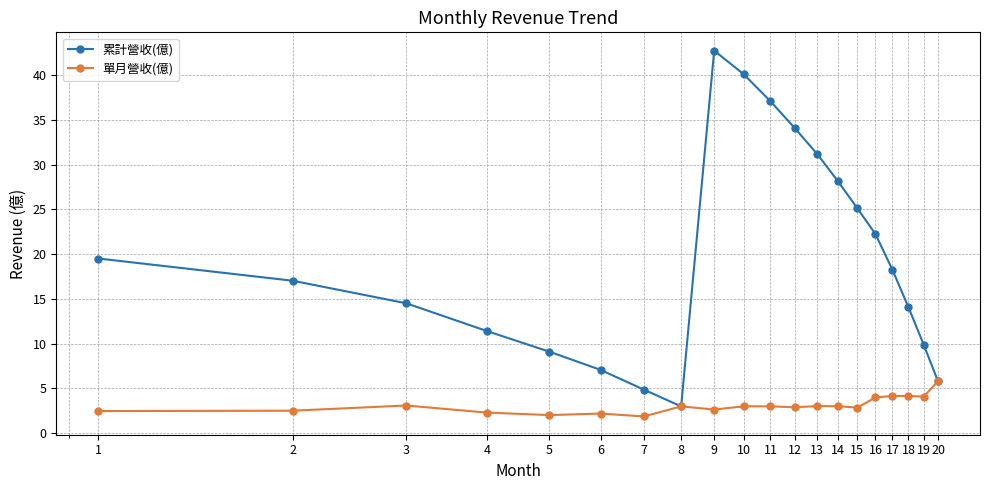

What are all the series names shown in the legend?

累計營收(億), 單月營收(億)